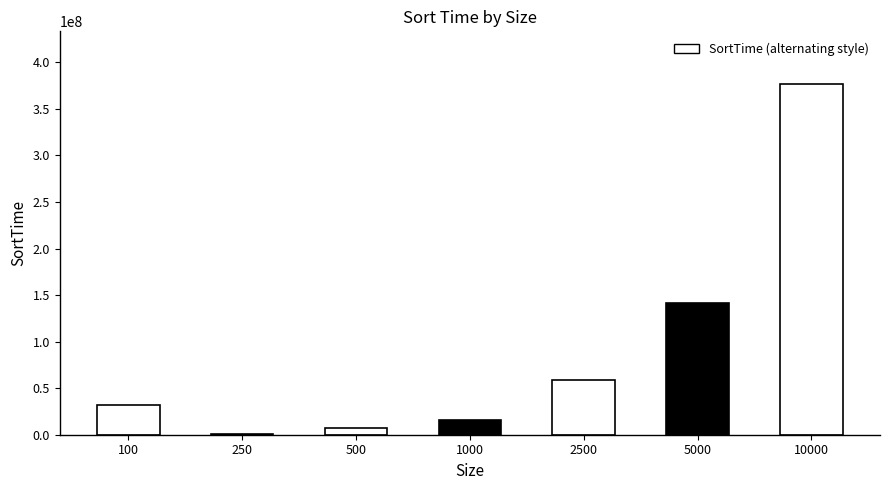

What is the average value?

90408423